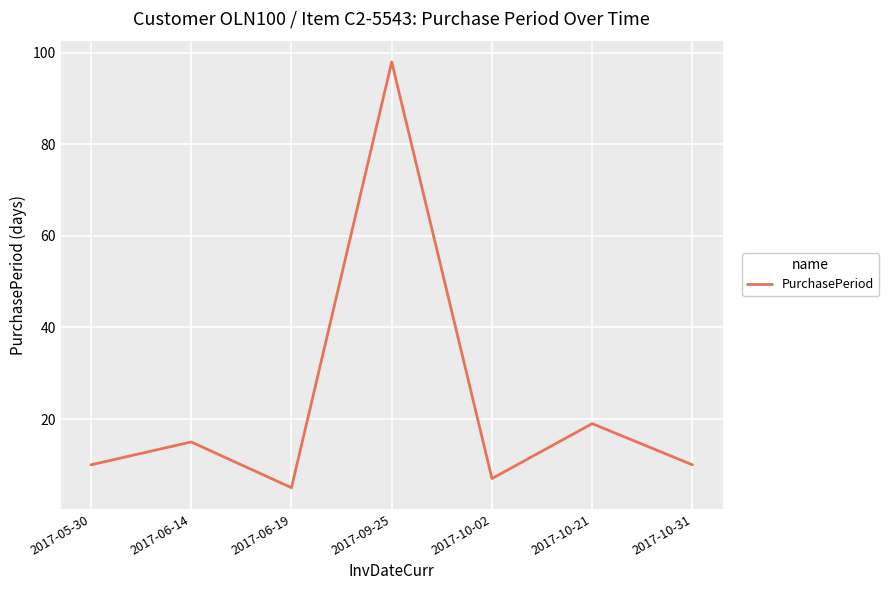

Reading left to right, list all the values displayed in this chart.

2017-05-30=10	2017-06-14=15	2017-06-19=5	2017-09-25=98	2017-10-02=7	2017-10-21=19	2017-10-31=10